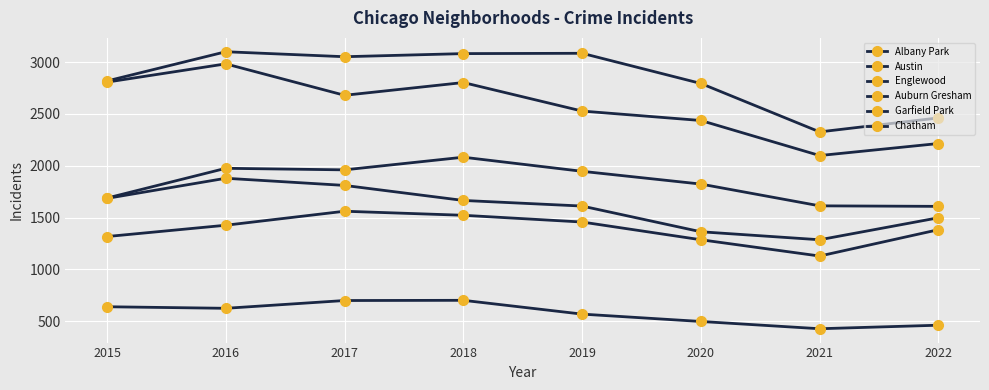

True or false: Albany Park and Chatham intersect in this chart.

False